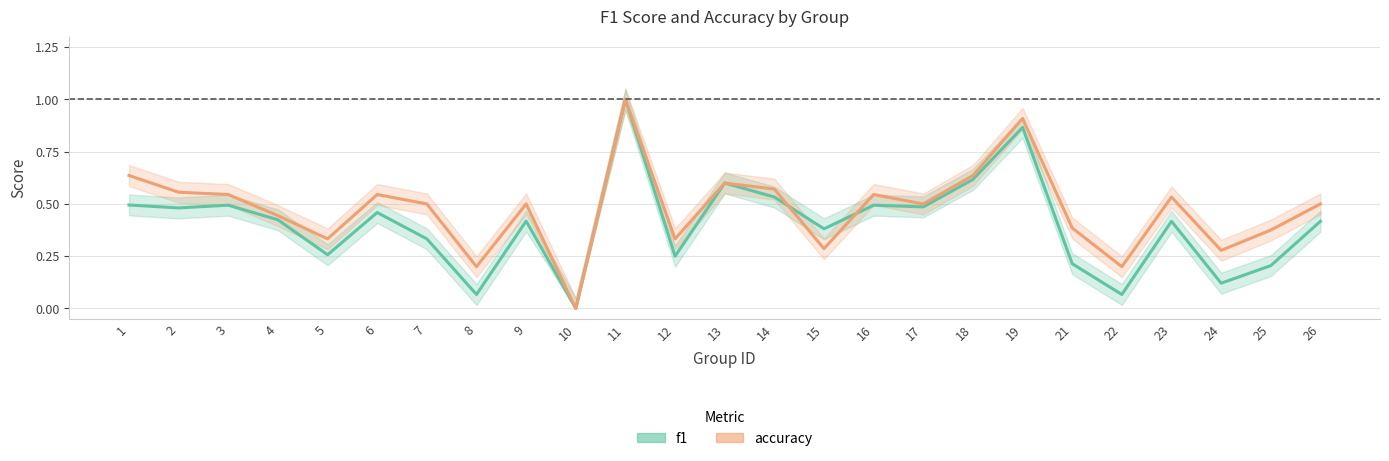

Which series has the largest range (max minus min)?

f1